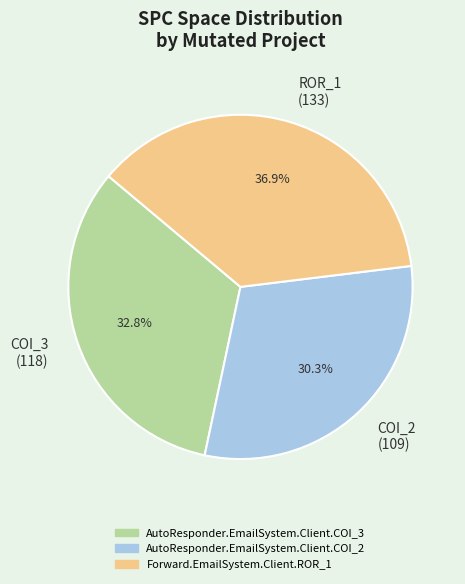

What is the largest slice in the pie chart?

ROR_1 (133)